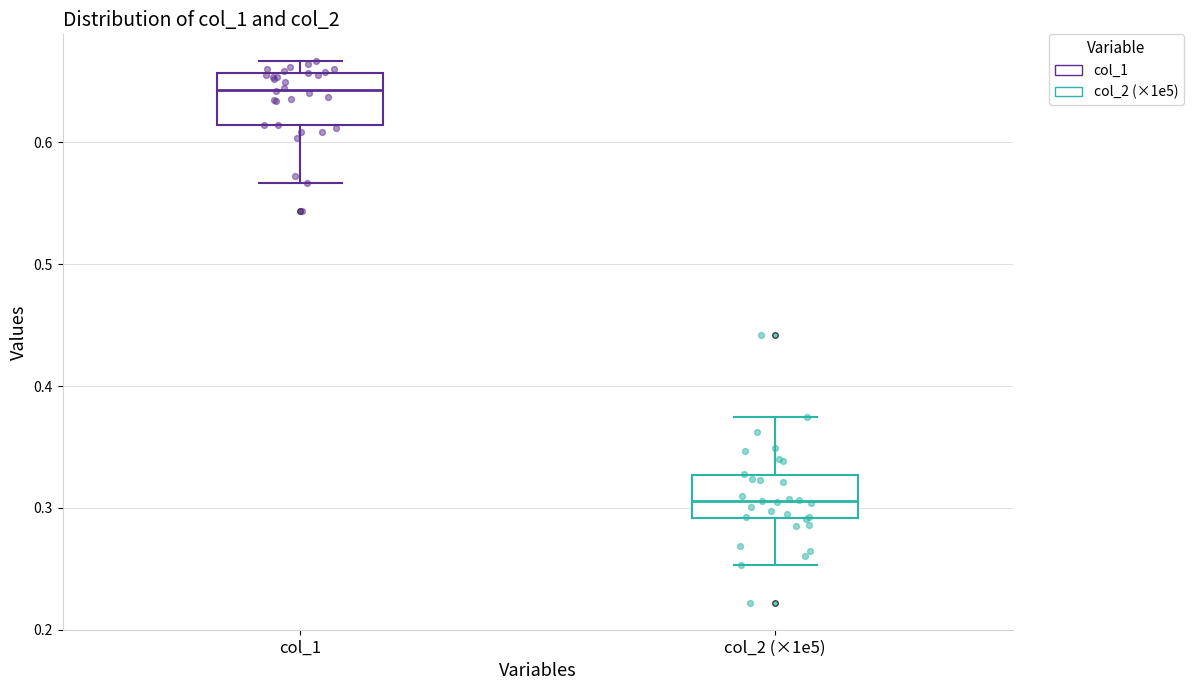

Reading left to right, transcribe this box plot: for each box, give where its median line is, the range the box spans, and where its two whiskers end, as read against the y-axis. The values are not printed on the chart, so give them approximately, as read against the axis.

col_1: median 0.64, box 0.61 to 0.66, whiskers 0.57 to 0.67
col_2 (×1e5): median 0.31, box 0.29 to 0.33, whiskers 0.25 to 0.37